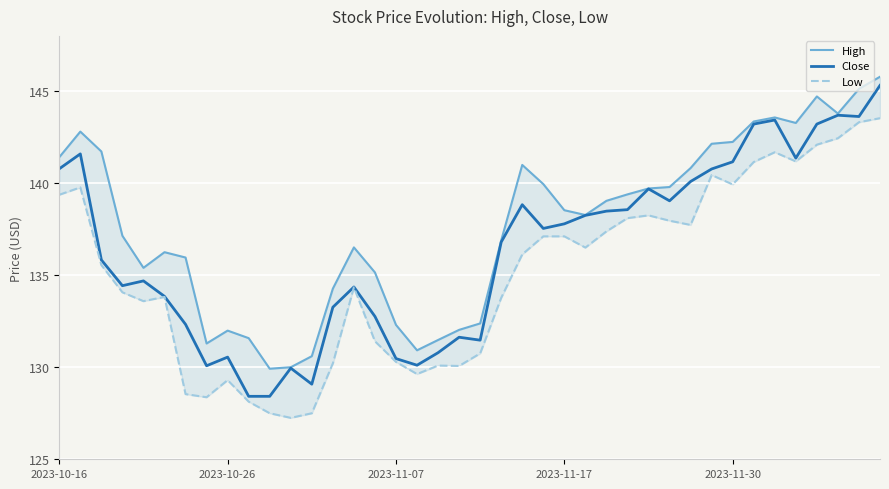

The value of Close at 2023-11-07 is 180.1. True or false?

False